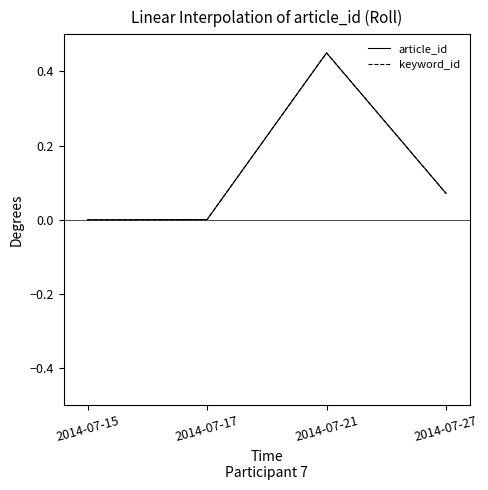

What is the value of the keyword_id point at the 3rd from the left?

0.5